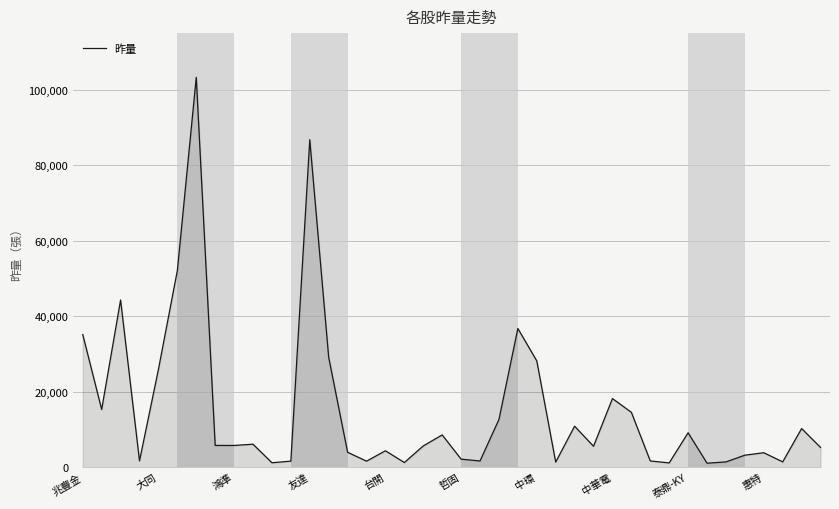

What is the maximum value shown in the chart?

103281